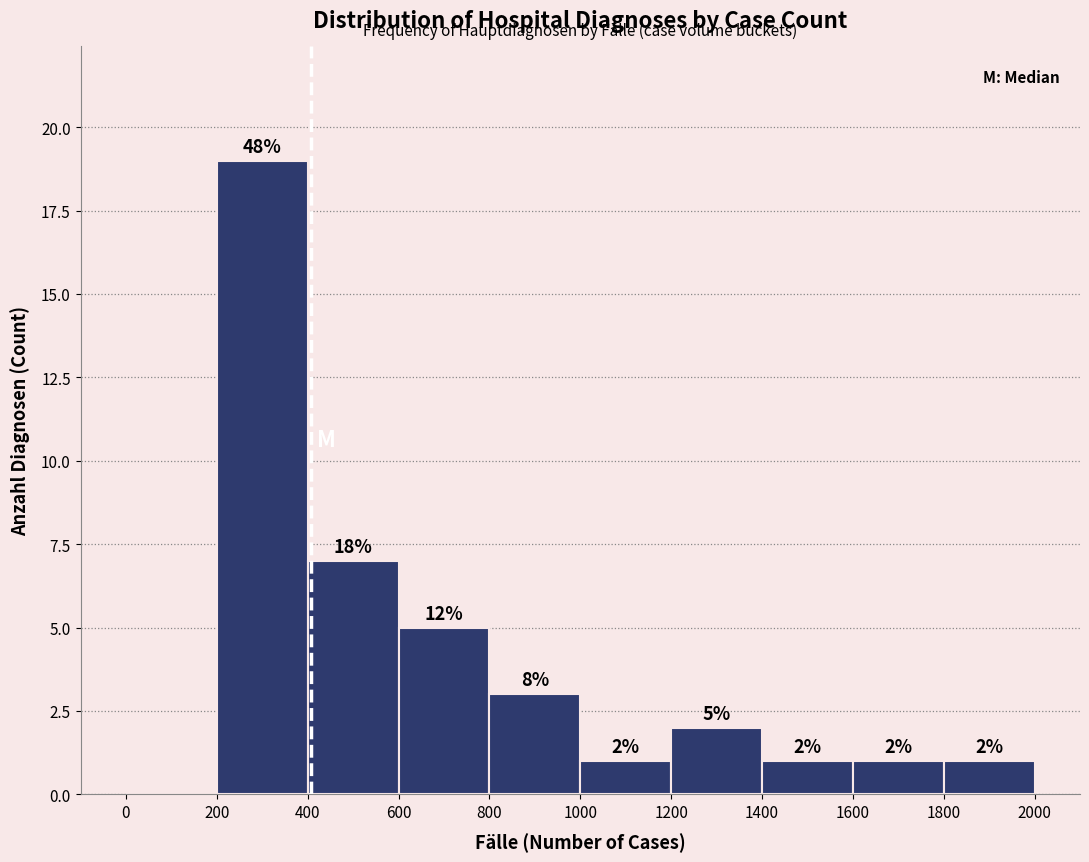

Over which range of the x-axis is the bar tallest?

200 to 400